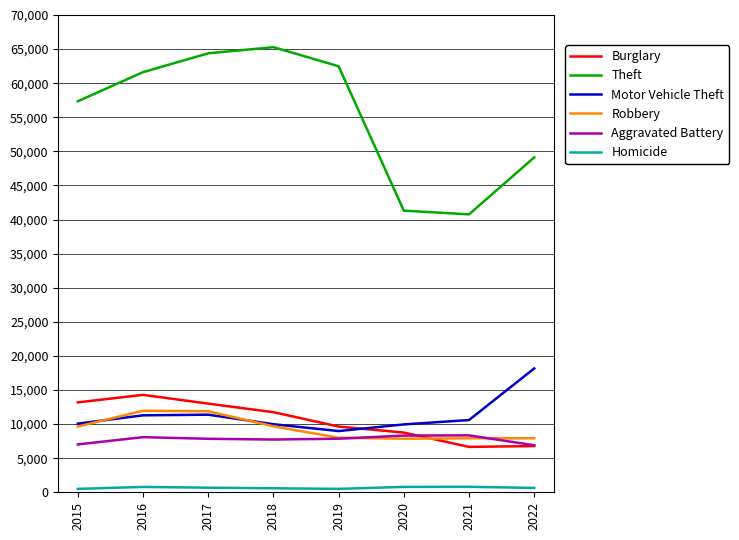

What are all the series names shown in the legend?

Burglary, Theft, Motor Vehicle Theft, Robbery, Aggravated Battery, Homicide